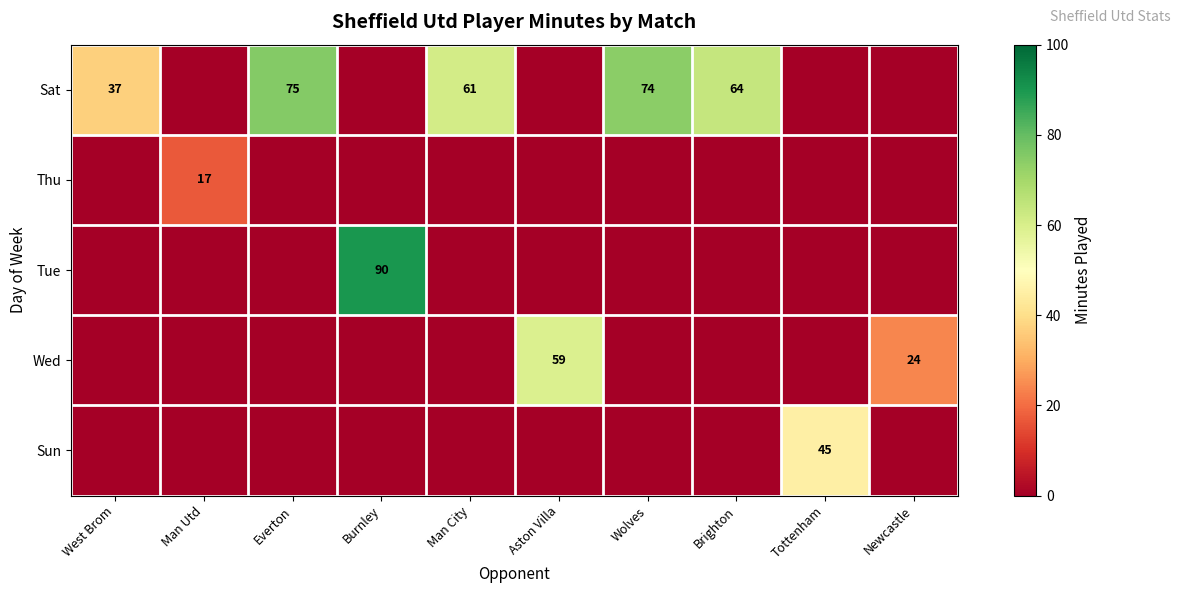

Between Burnley and Newcastle, which is larger?

Burnley